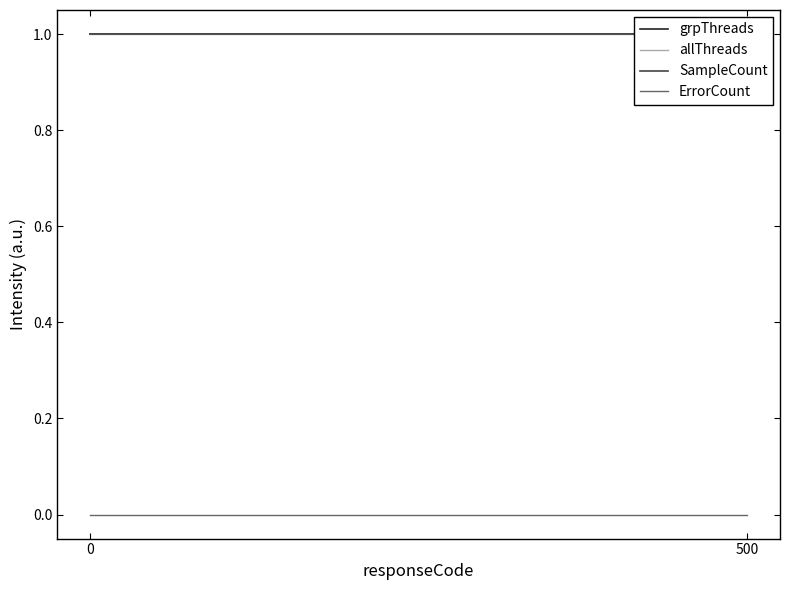

At 0, list the series in order from smallest to largest.

ErrorCount, grpThreads, allThreads, SampleCount